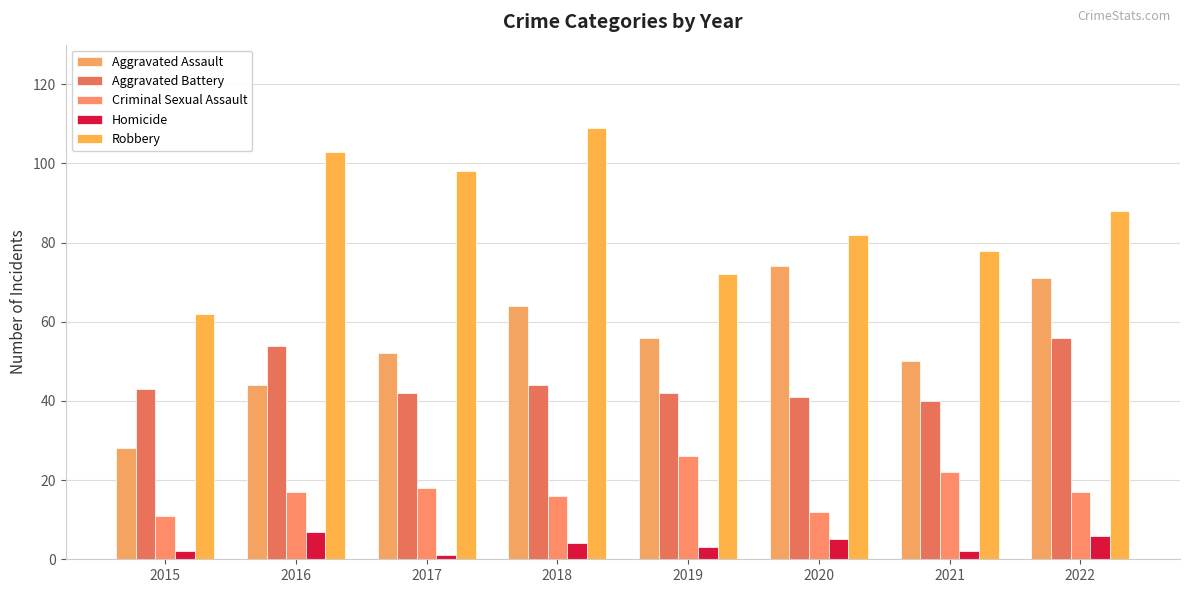

What is the value of the Aggravated Assault bar at the 8th from the left?

71